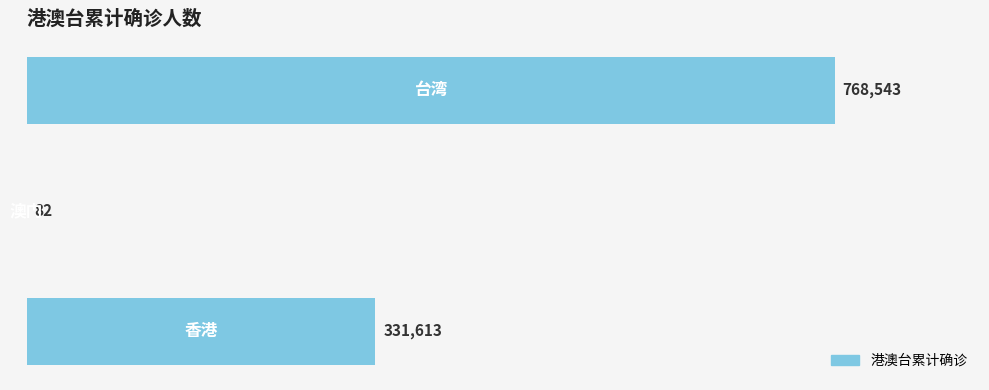

How many values are between 82 and 768543?

3